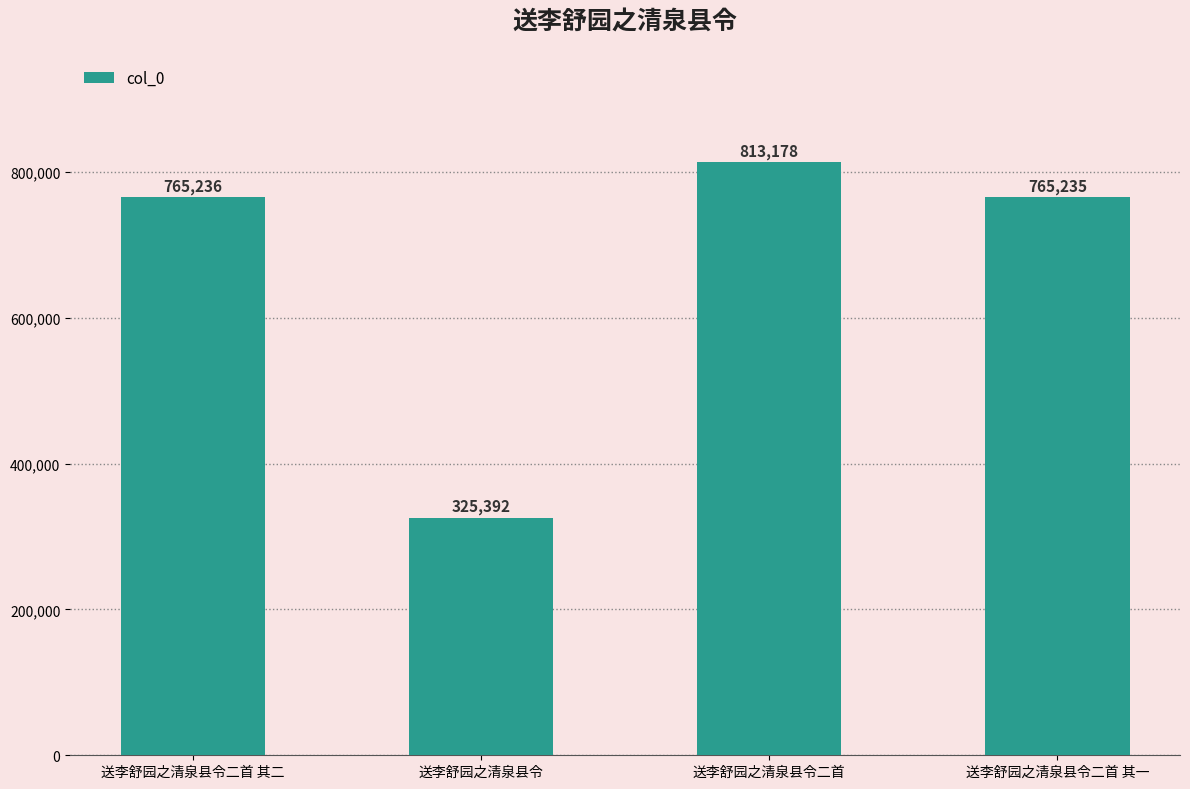

Rank the categories by value from highest to lowest.

送李舒园之清泉县令二首, 送李舒园之清泉县令二首 其二, 送李舒园之清泉县令二首 其一, 送李舒园之清泉县令